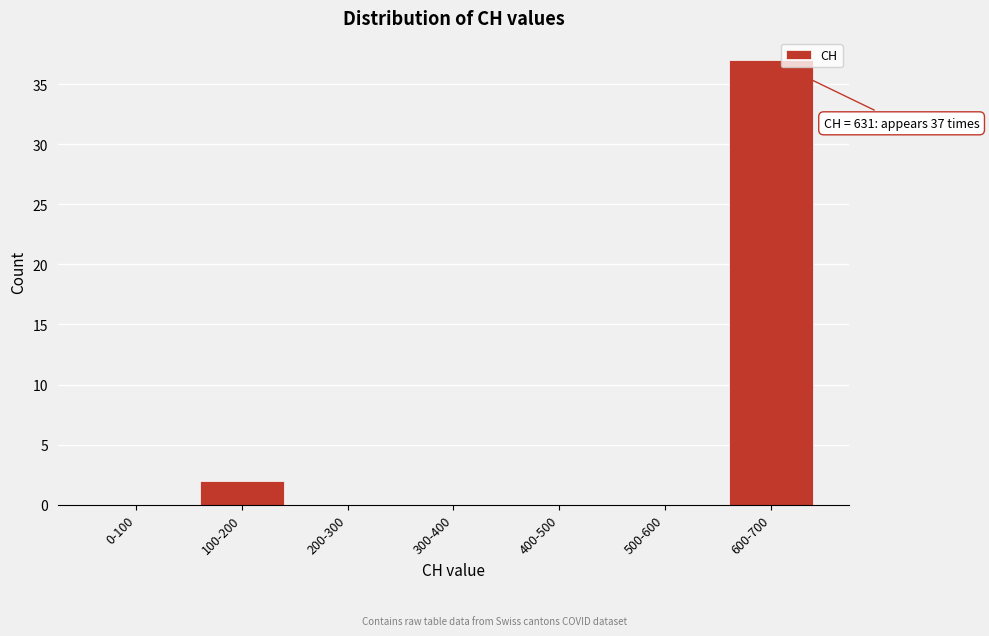

Reading left to right, what are all the values shown in this chart?

0-100=0	100-200=2	200-300=0	300-400=0	400-500=0	500-600=0	600-700=37